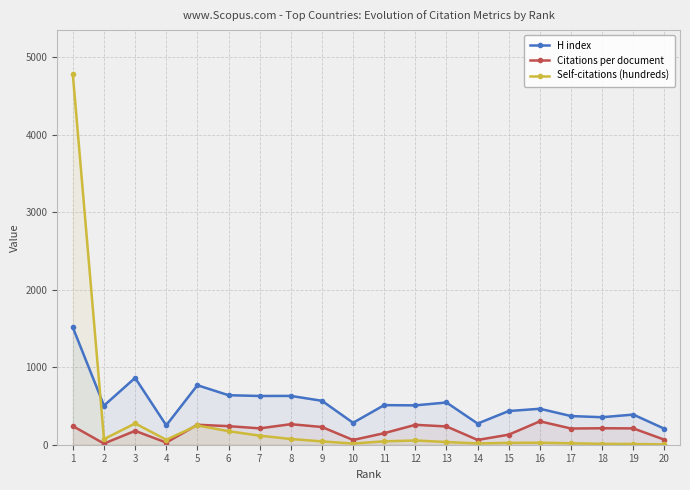

What is the sum of all H index values?

10703.0